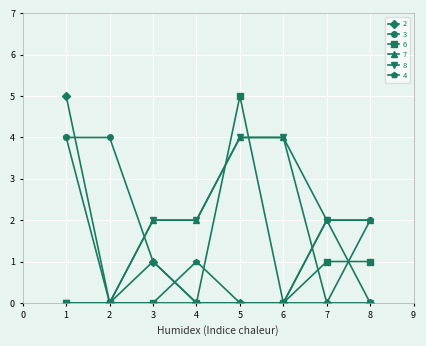

True or false: 4 and 7 intersect in this chart.

True